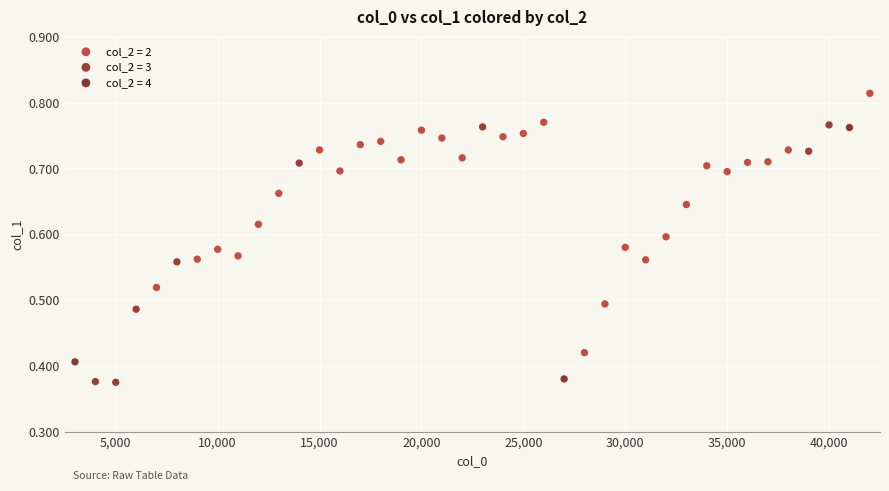

Which series contains the highest Y value?

col_2 = 2